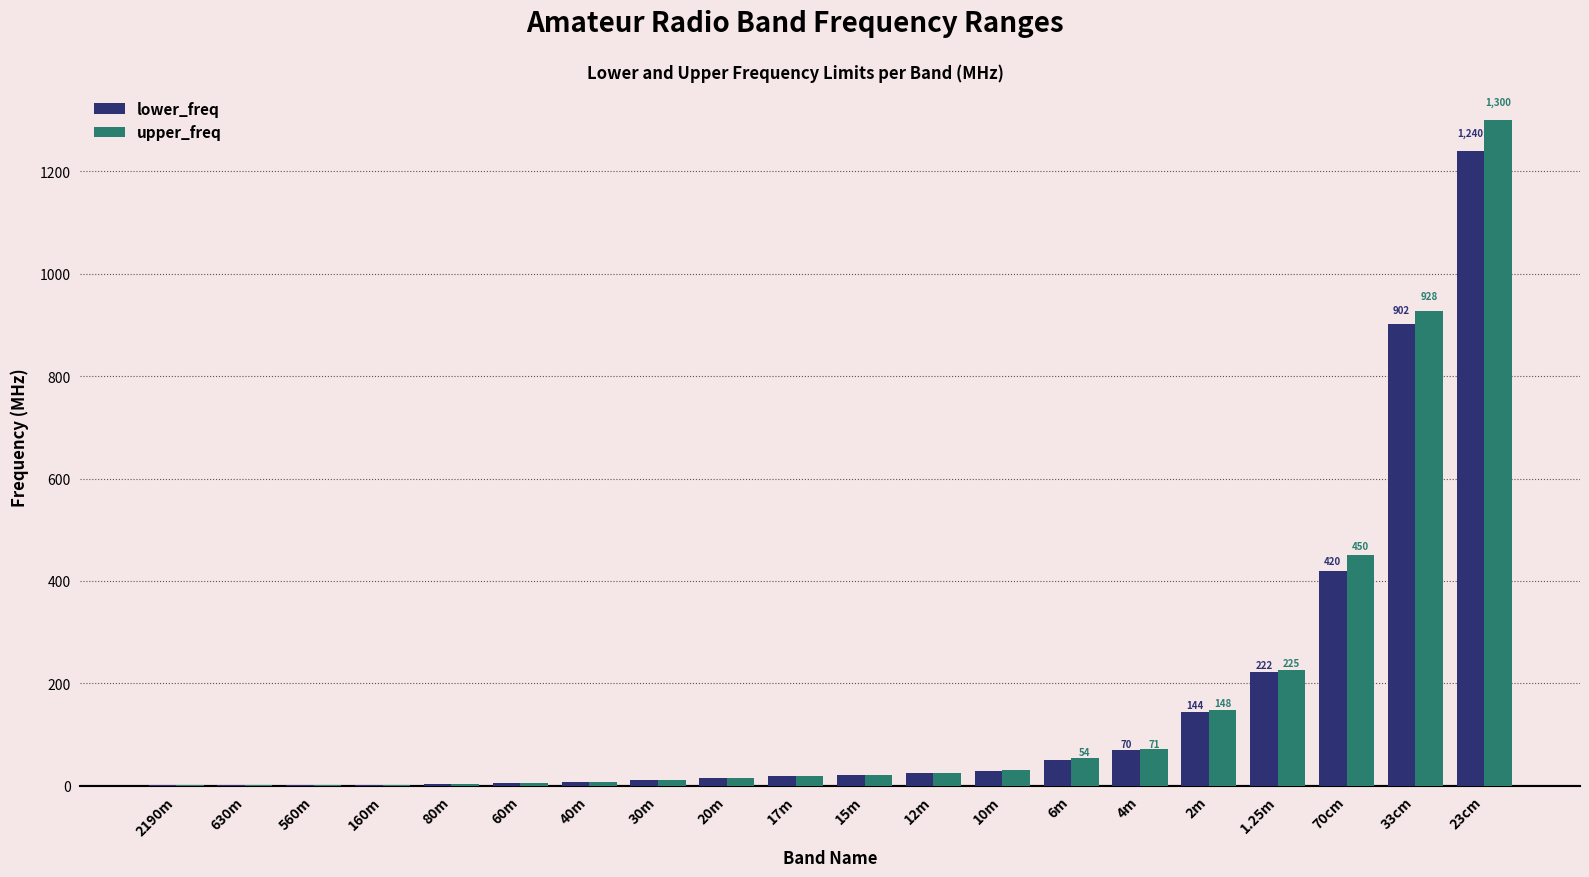

Between 30m and 1.25m, which series saw the biggest shift?

upper_freq